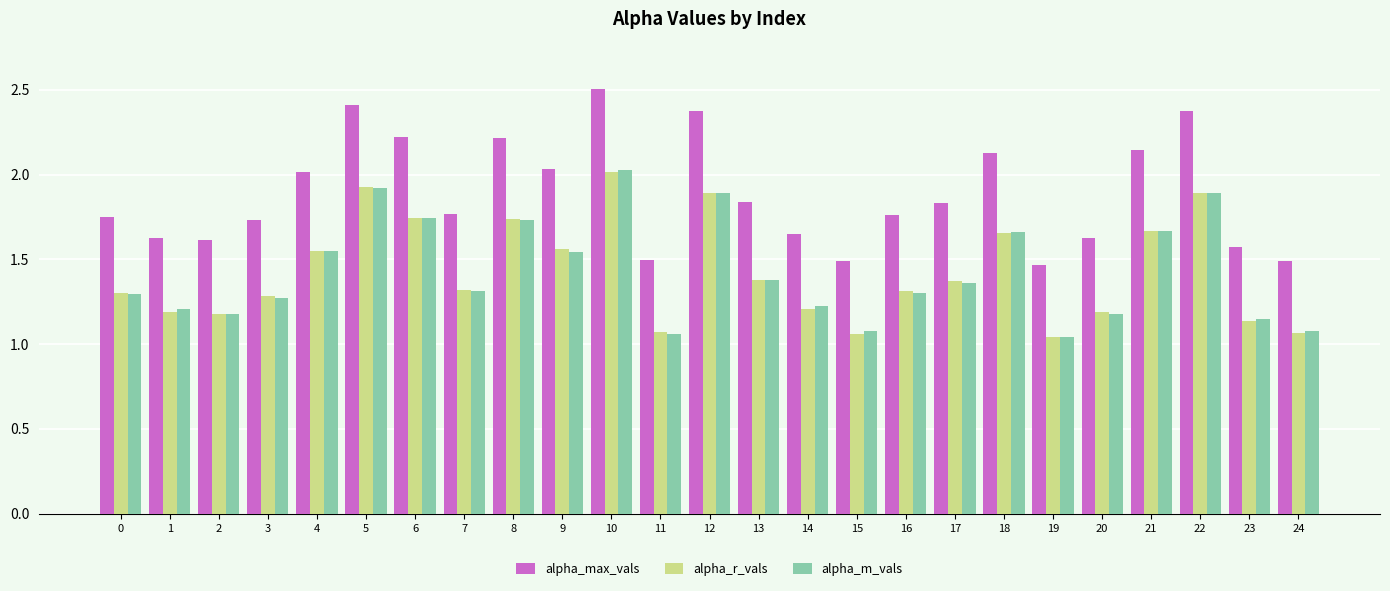

How many bars are there in total?

75